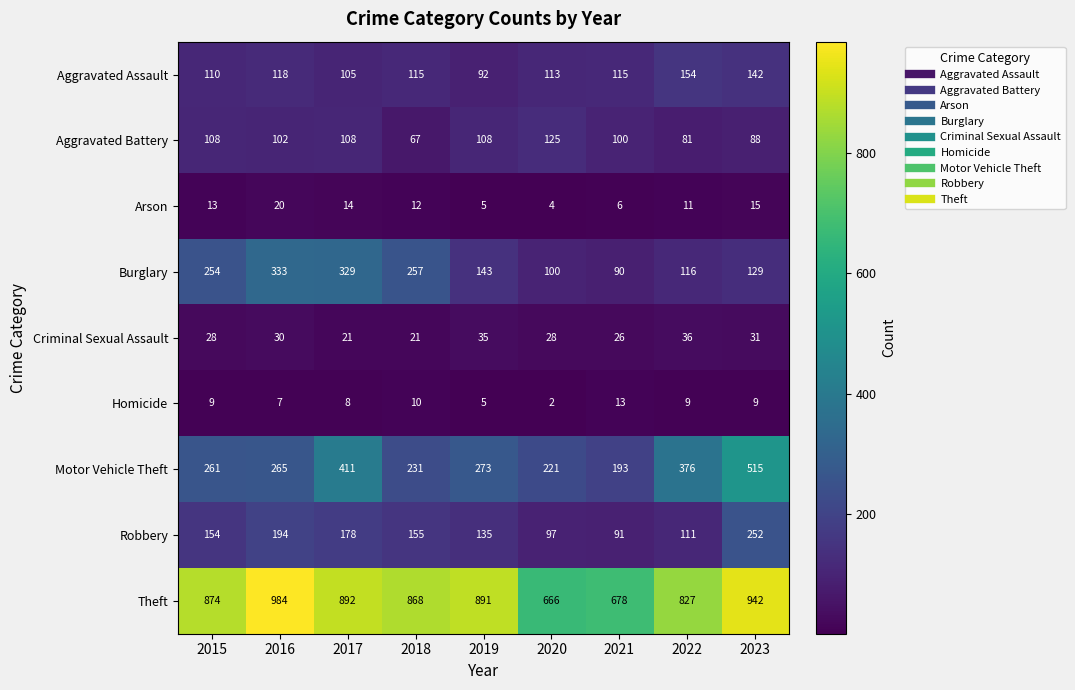

True or false: Homicide has a value of 14 at 2018.

False